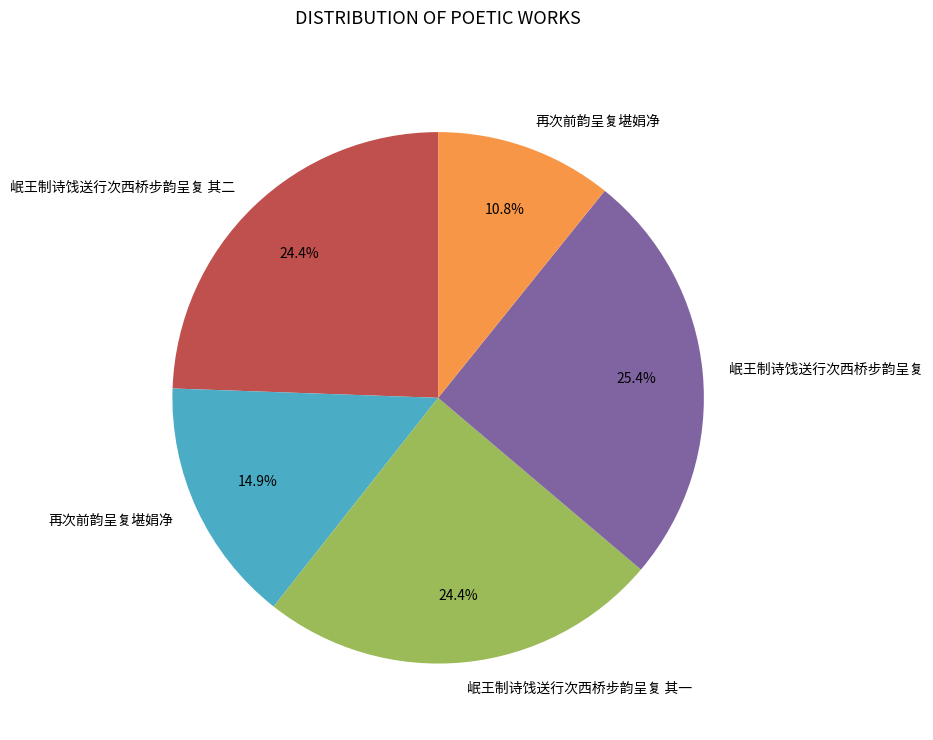

Is there any slice that represents more than half of the pie?

No